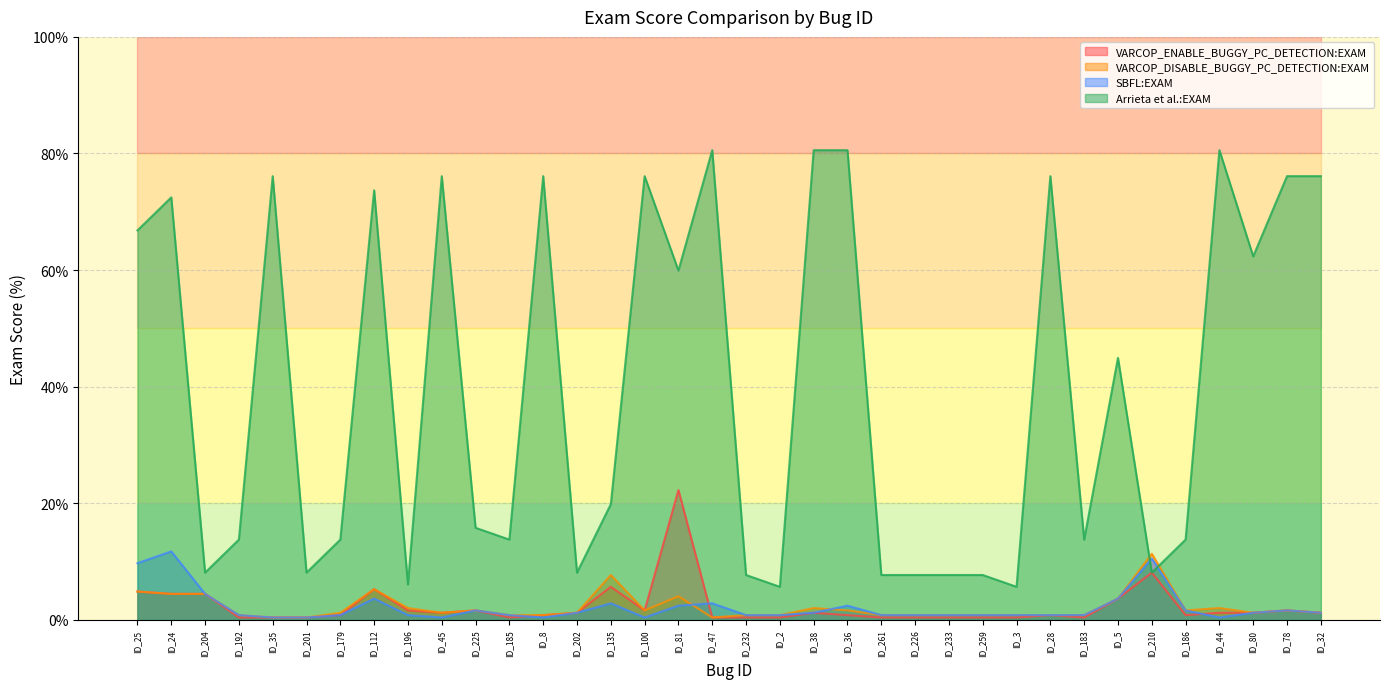

How many series are shown in this chart?

4